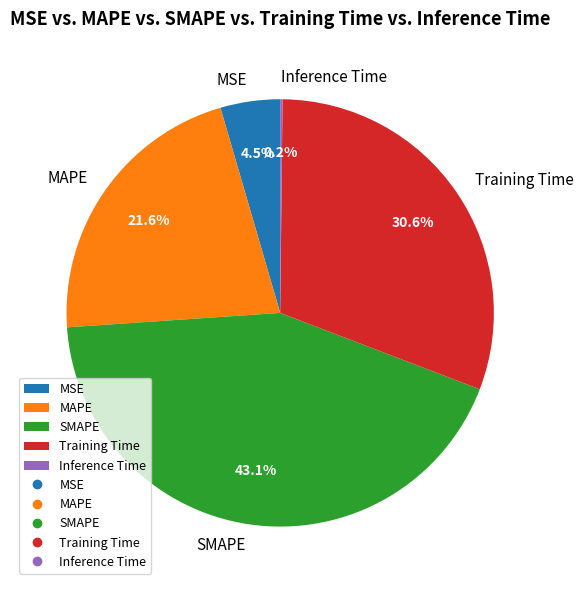

What percentage is the Training Time slice, to the nearest percent?

31%